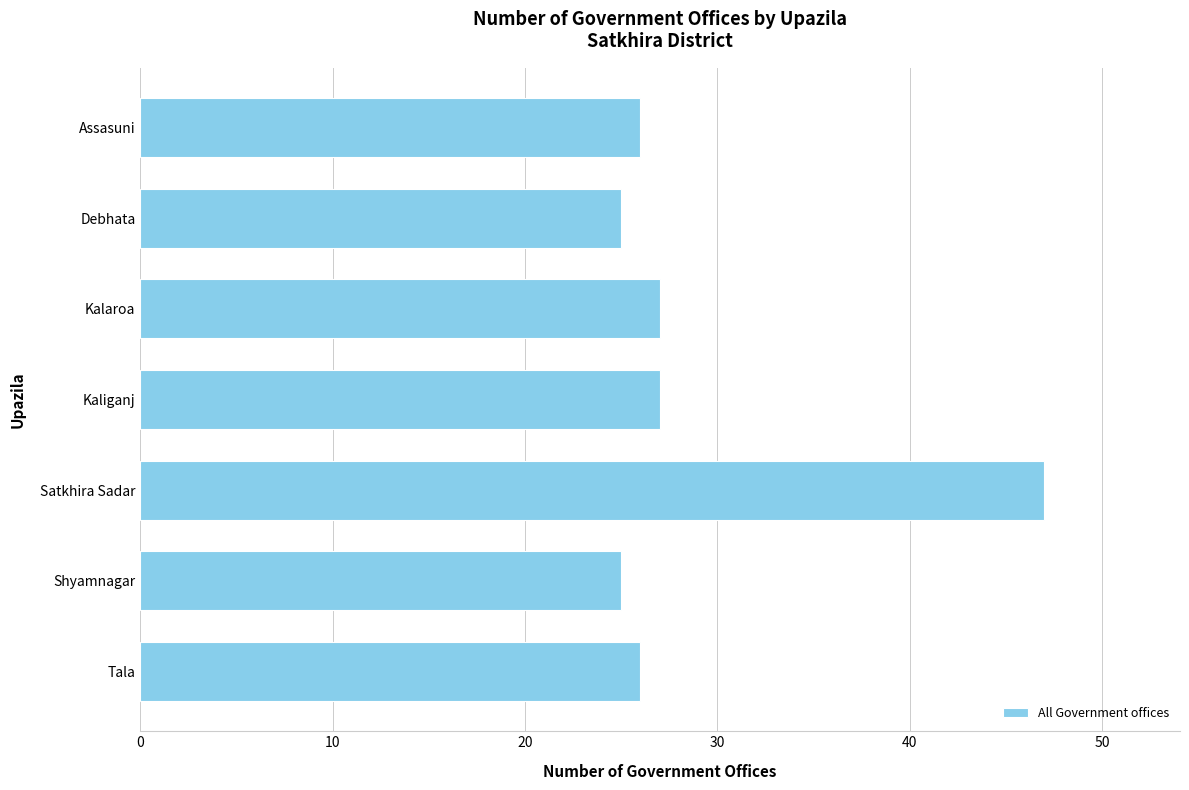

Between Satkhira Sadar and Debhata, which is larger?

Satkhira Sadar